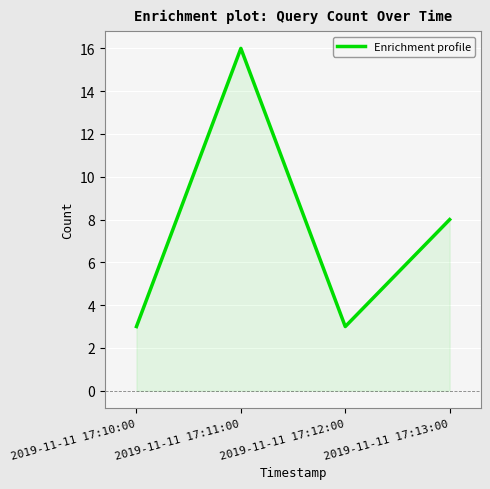

What is the minimum value shown in the chart?

3